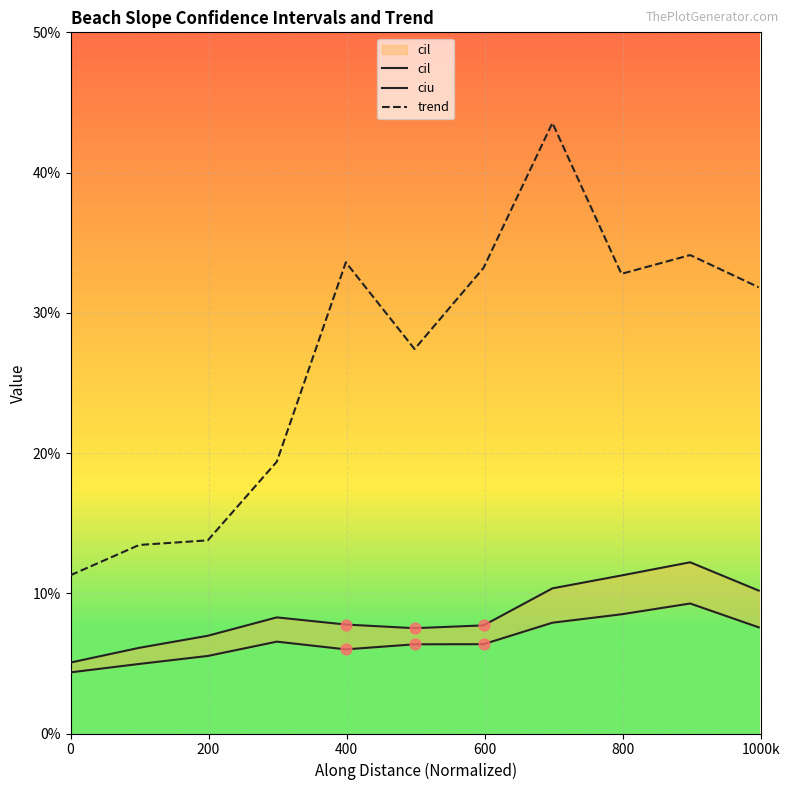

Which series reaches the minimum Y coordinate?

cil